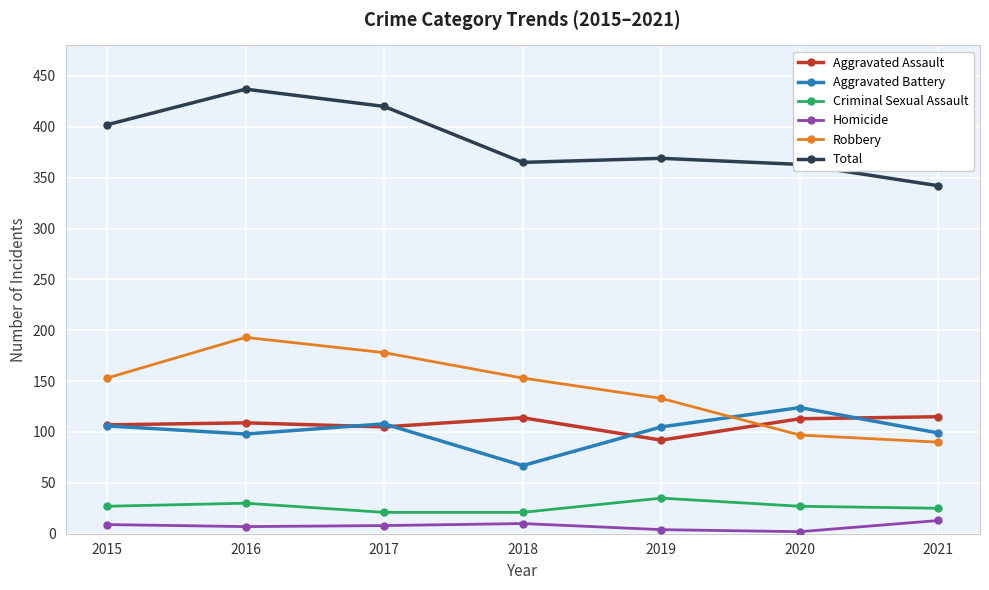

Is it true that Aggravated Assault equals 92 at 2019?

True